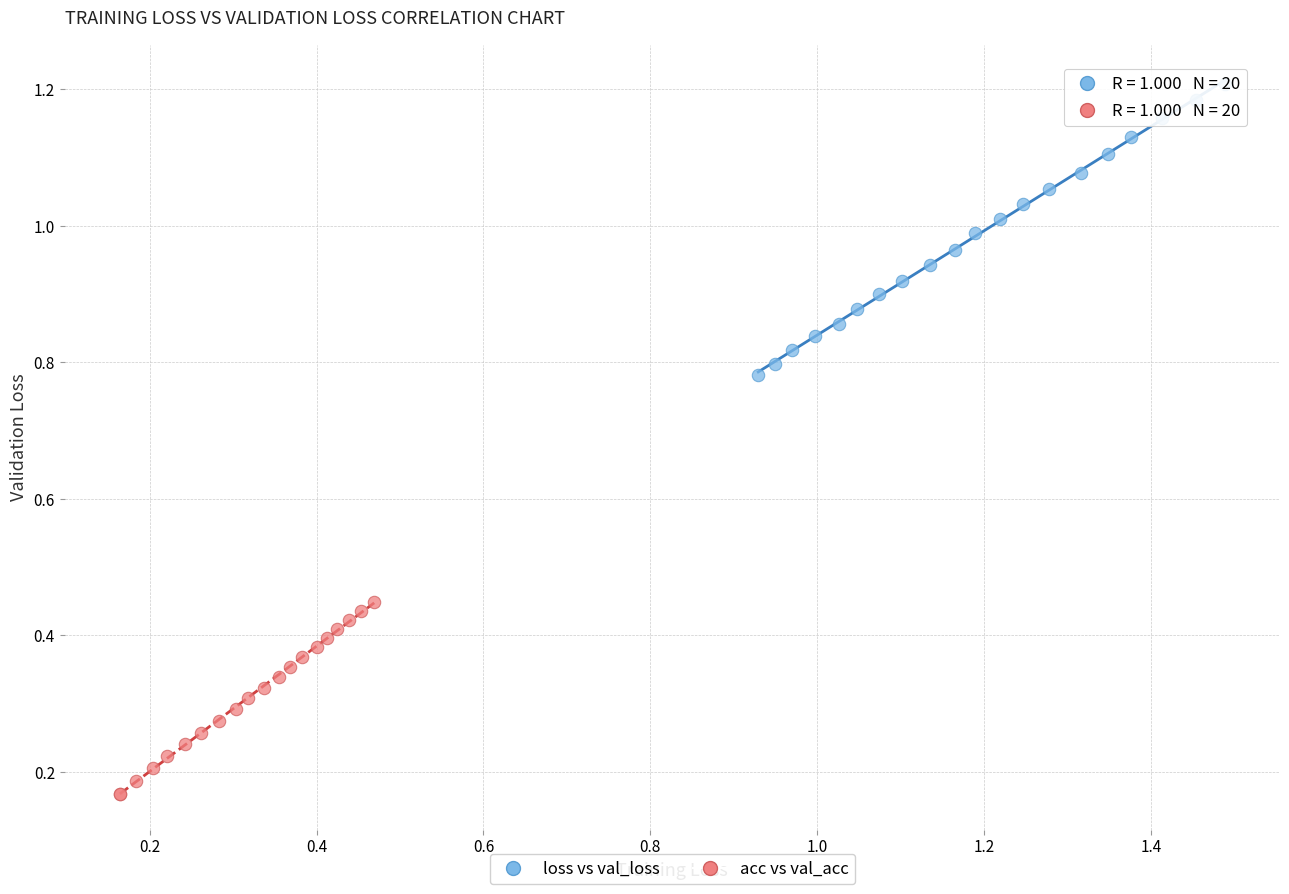

Which series has the largest Y range (max minus min)?

loss vs val_loss